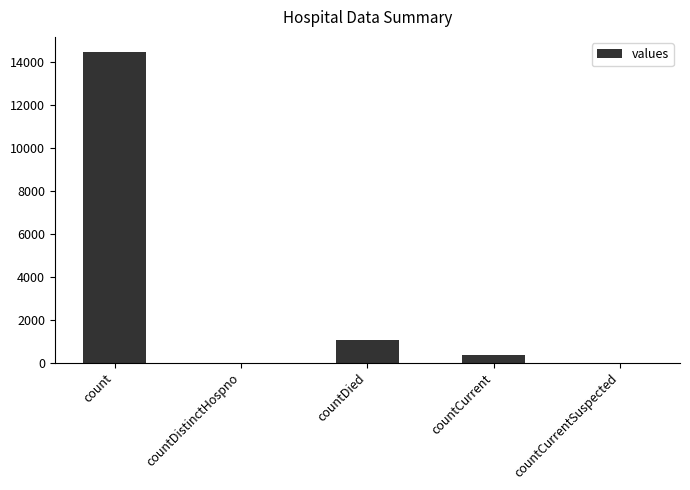

How many distinct data groups are displayed?

1